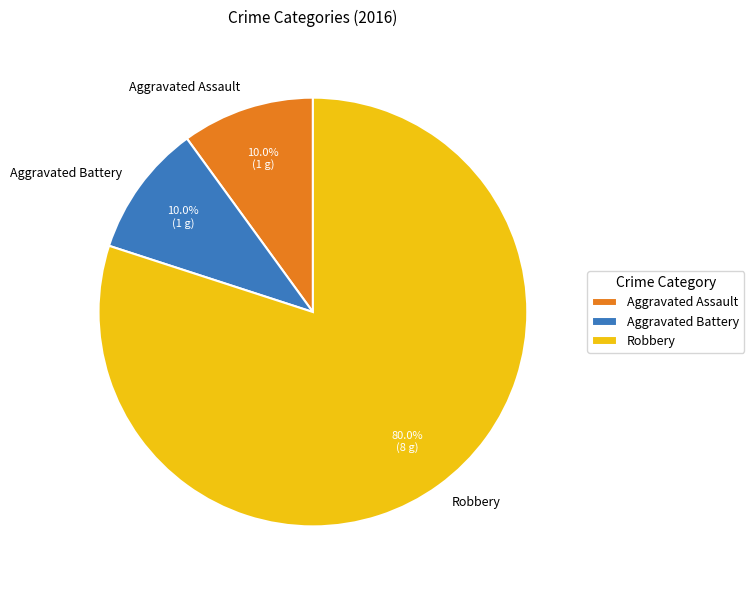

Approximately how many times larger is the value at Robbery compared to Aggravated Battery?

8.0